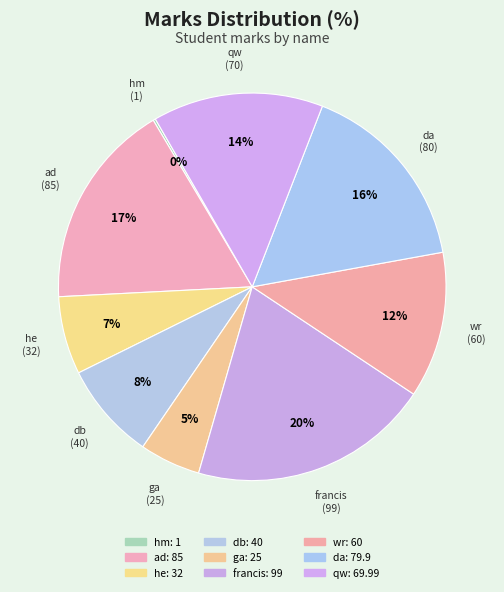

Is it true that francis is 29% of the pie?

False